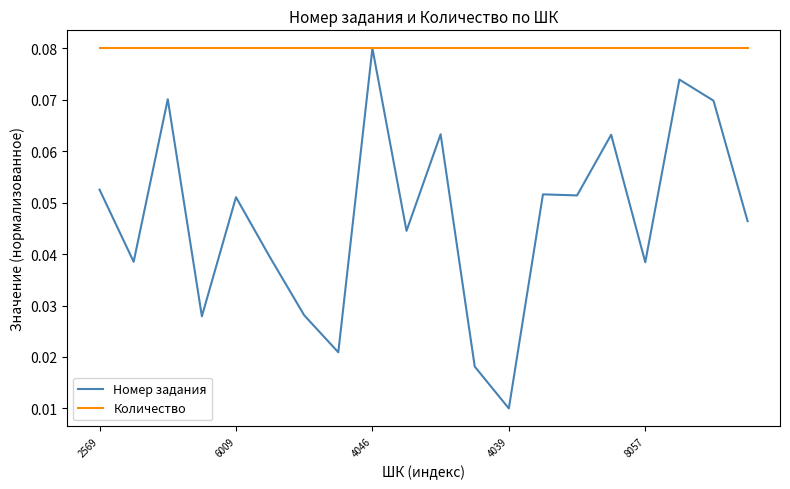

Does the chart display data point markers on the line(s)?

No